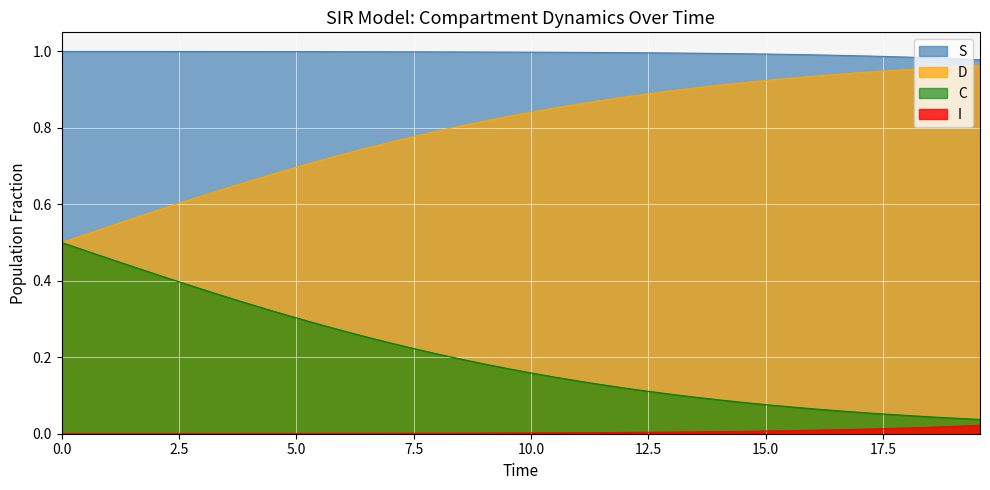

True or false: S and I intersect in this chart.

False